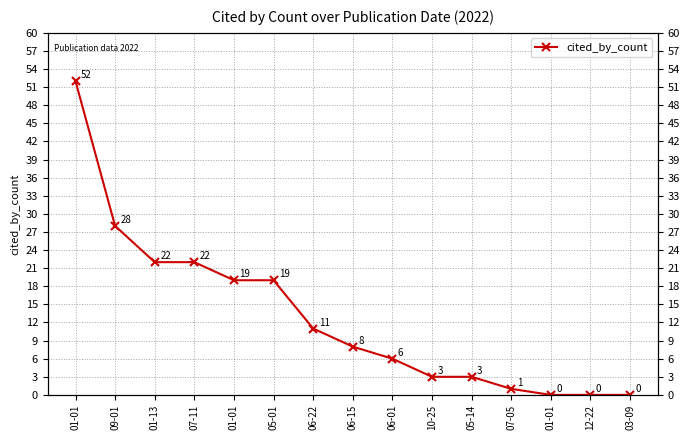

How many positive values are there?

12